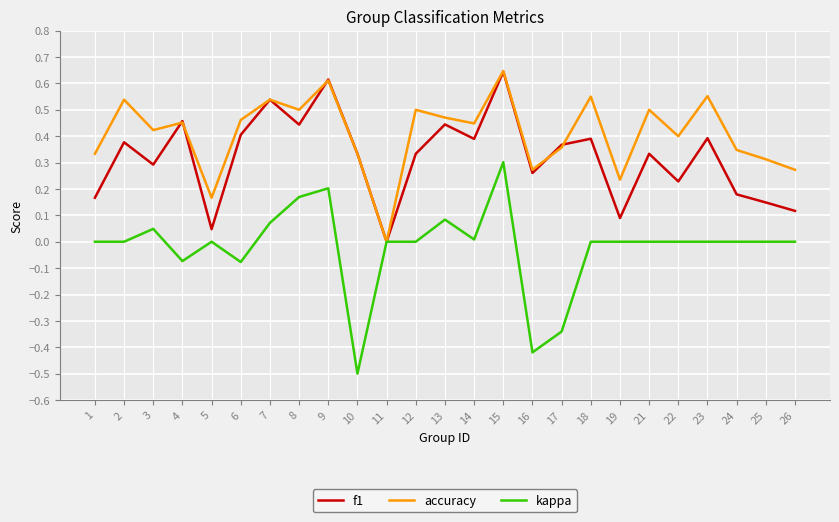

The value of accuracy at 16 is 0.3. True or false?

True